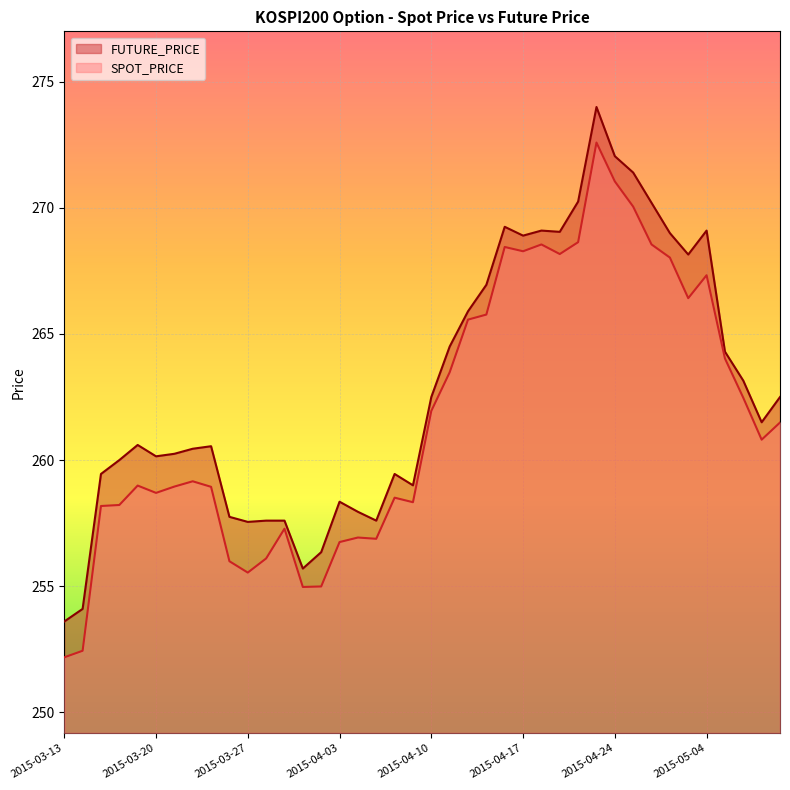

Rank the categories by SPOT_PRICE value from highest to lowest.

2015-04-23, 2015-04-24, 2015-04-27, 2015-04-22, 2015-04-20, 2015-04-28, 2015-04-16, 2015-04-17, 2015-04-21, 2015-04-29, 2015-05-04, 2015-04-30, 2015-04-15, 2015-04-14, 2015-05-06, 2015-04-13, 2015-05-07, 2015-04-10, 2015-05-11, 2015-05-08, 2015-03-24, 2015-03-19, 2015-03-23, 2015-03-25, 2015-03-20, 2015-04-08, 2015-04-09, 2015-03-18, 2015-03-17, 2015-03-31, 2015-04-06, 2015-04-07, 2015-04-03, 2015-03-30, 2015-03-26, 2015-03-27, 2015-04-02, 2015-04-01, 2015-03-16, 2015-03-13